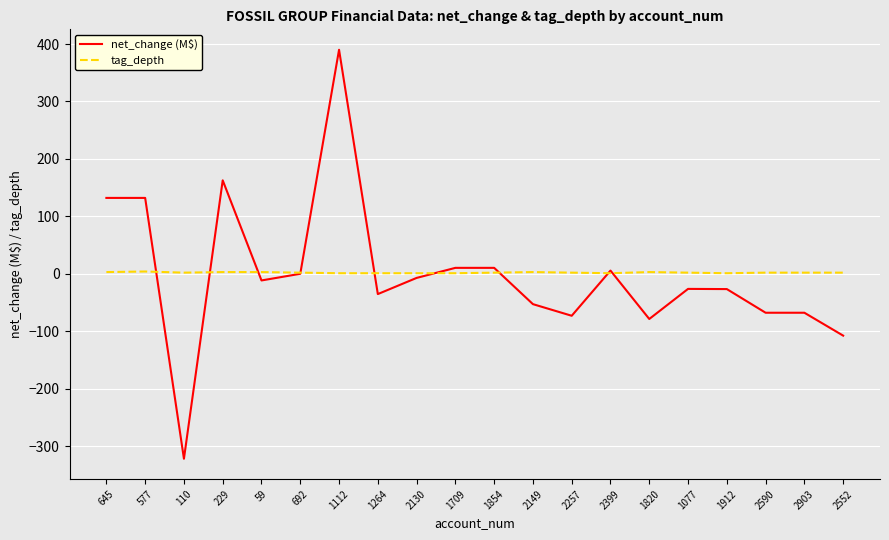

What are all the series names shown in the legend?

net_change (M$), tag_depth